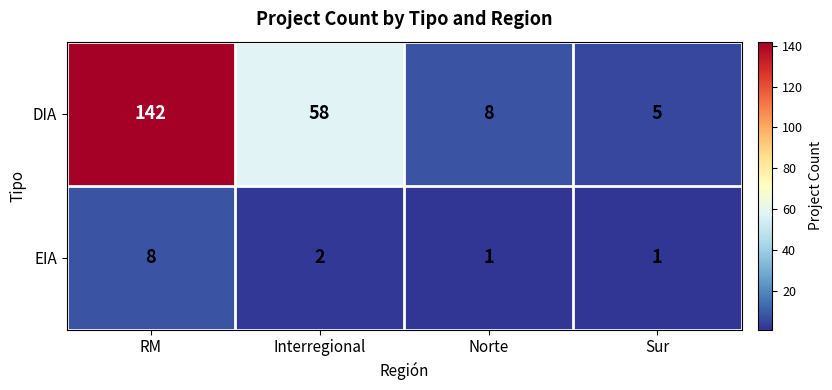

What is the highest value of the DIA series?

142